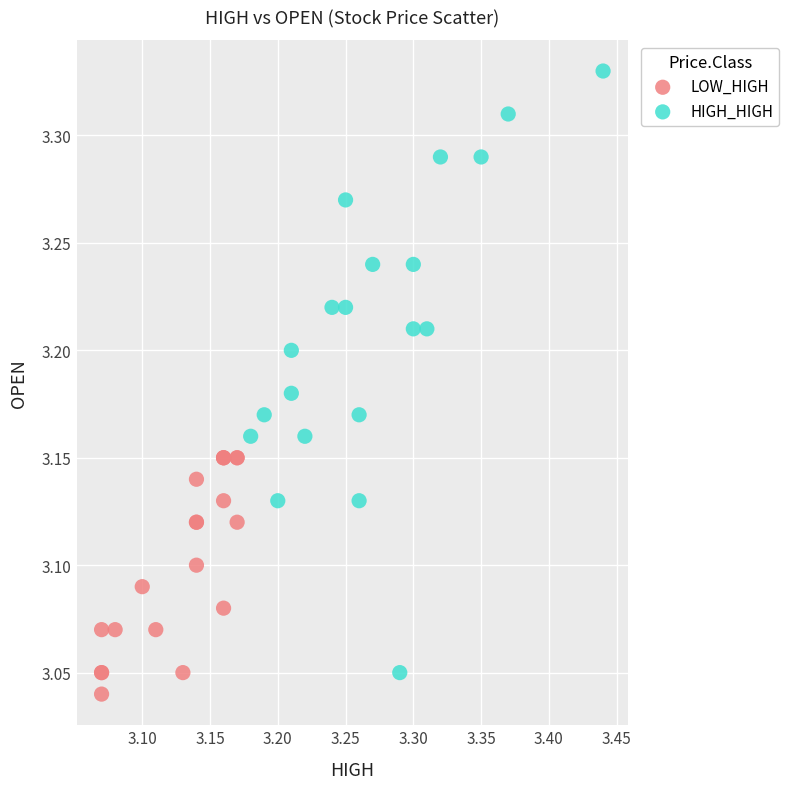

Which series has the largest Y range (max minus min)?

HIGH_HIGH